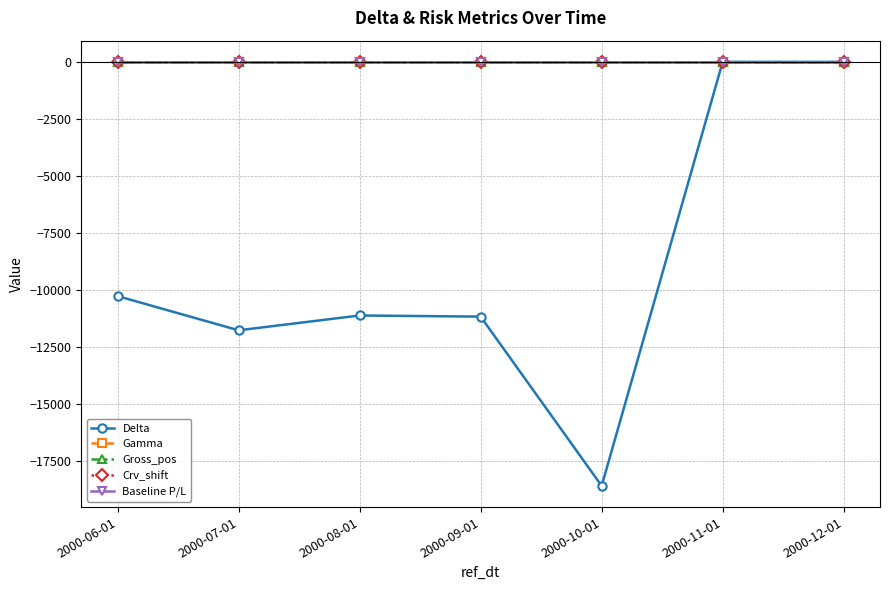

Is this an area chart (filled region under the line)?

No